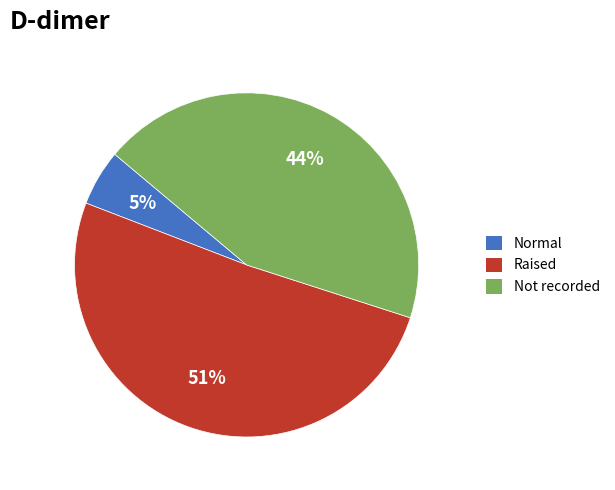

Is there a majority slice in this chart?

Yes